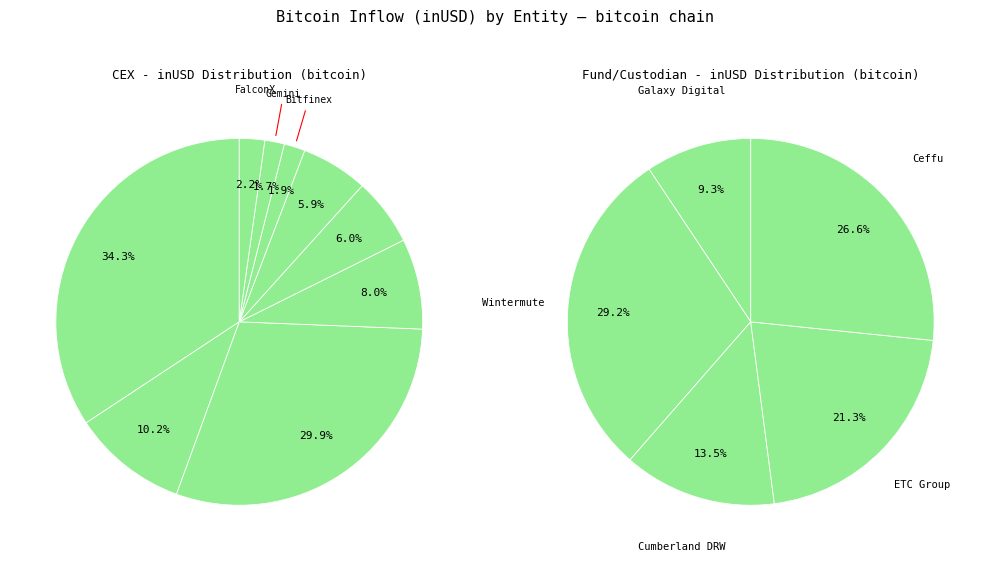

Does any single category account for the majority?

No